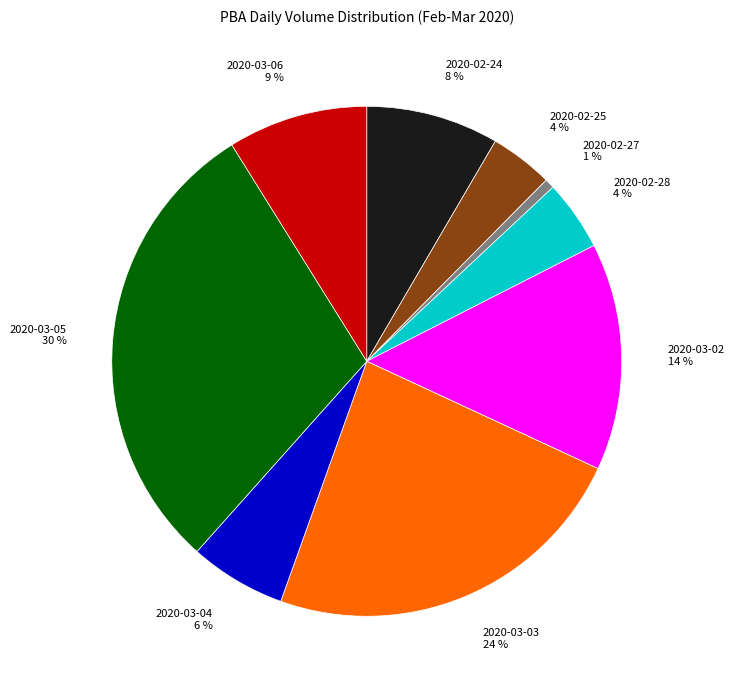

What is the ratio of the value at 2020-03-04 to the value at 2020-03-02?

0.4